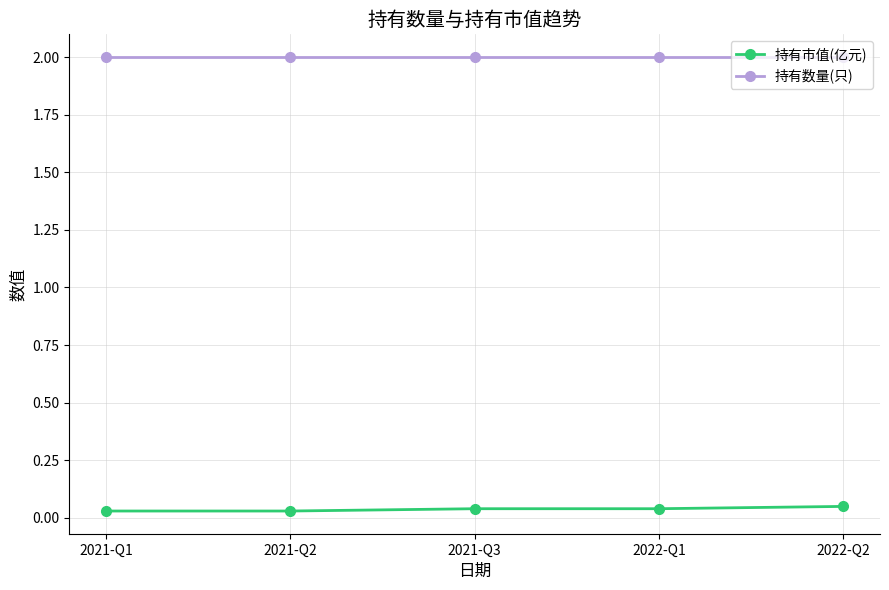

List the series in order of their overall mean, lowest first.

持有市值(亿元), 持有数量(只)